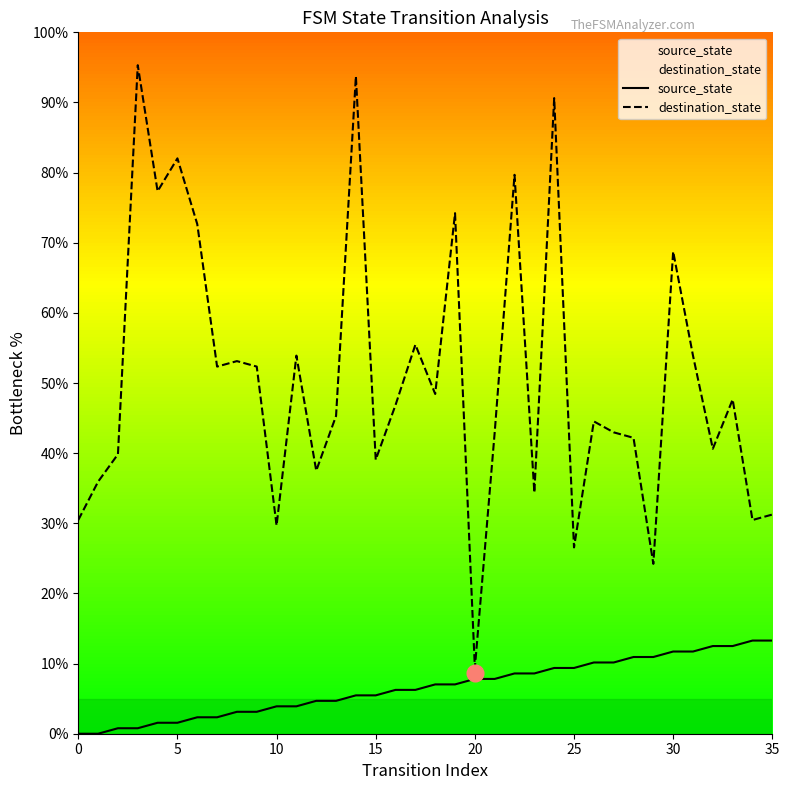

At how many categories does at least one series exceed 61?

9